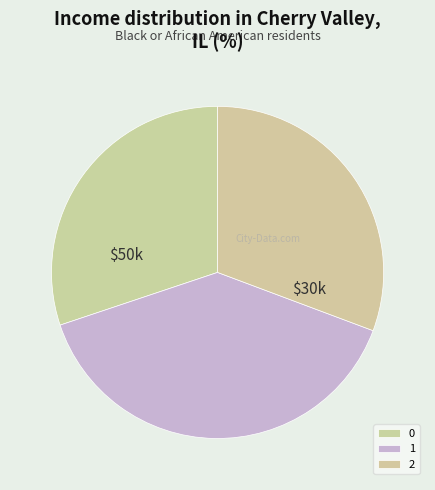

How many segments does this pie chart have?

3